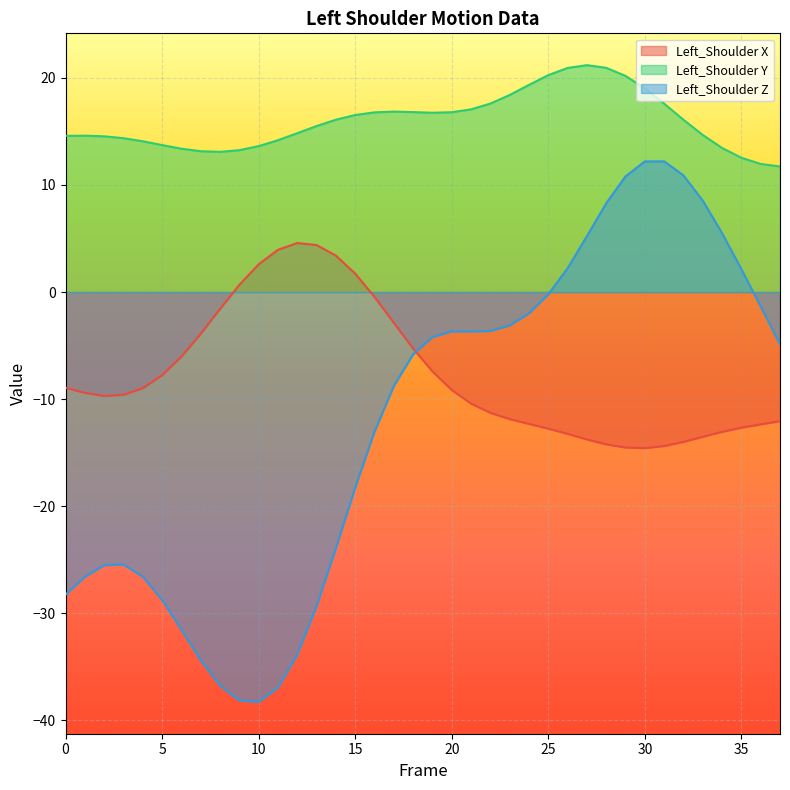

How many data points in Left_Shoulder Z are less than -4?

21